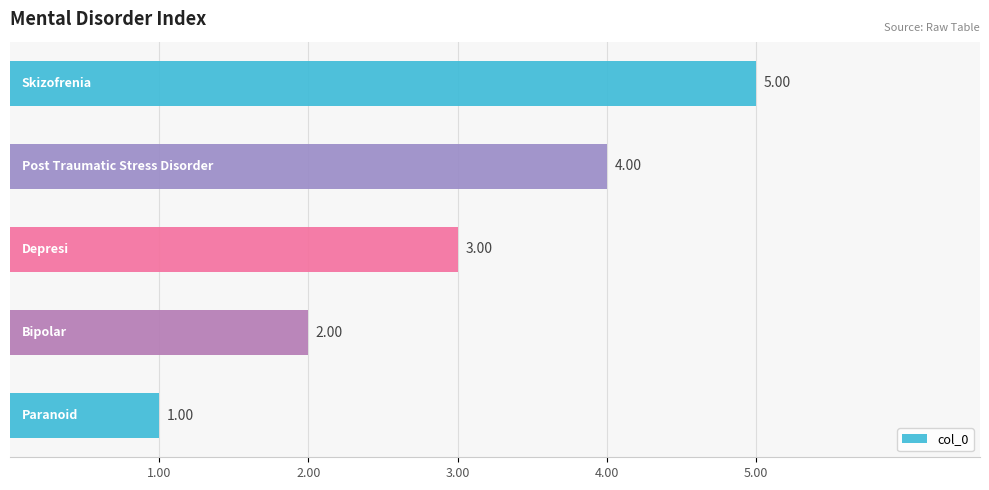

What is the average value?

3